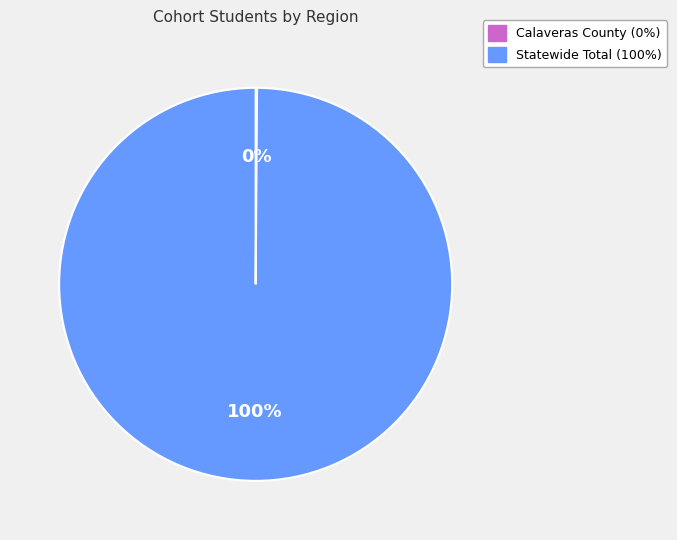

Which slice is the largest?

Statewide Total